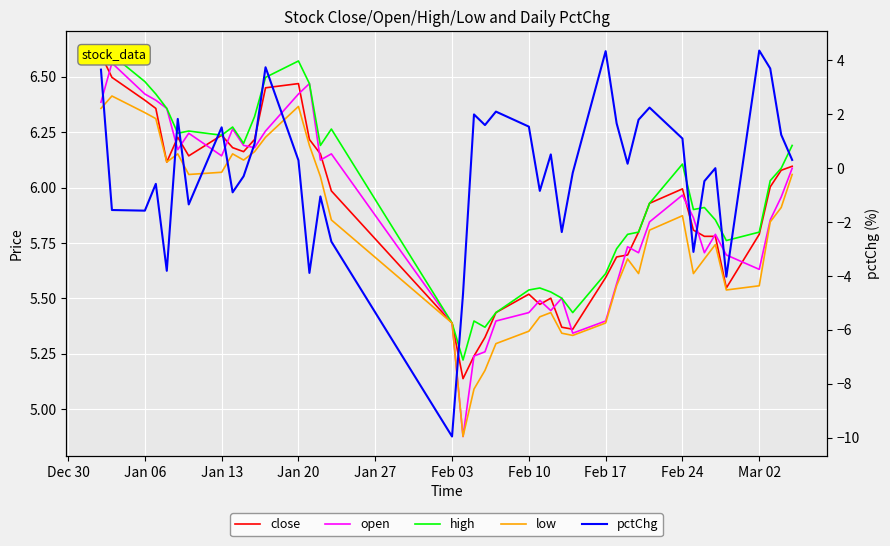

At how many categories does at least one series exceed -7?

40